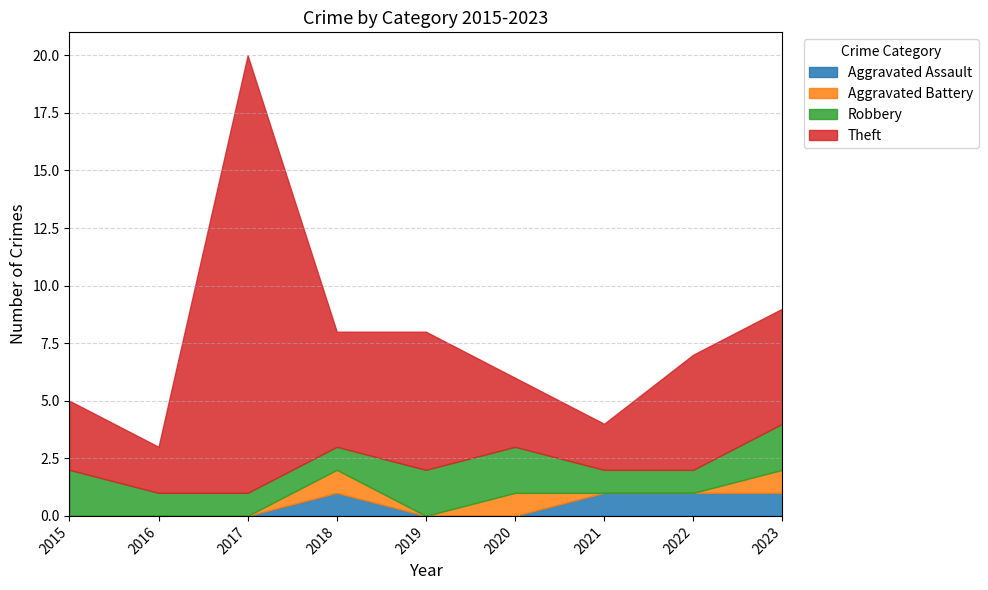

Between 2018 and 2023, which is larger?

2018